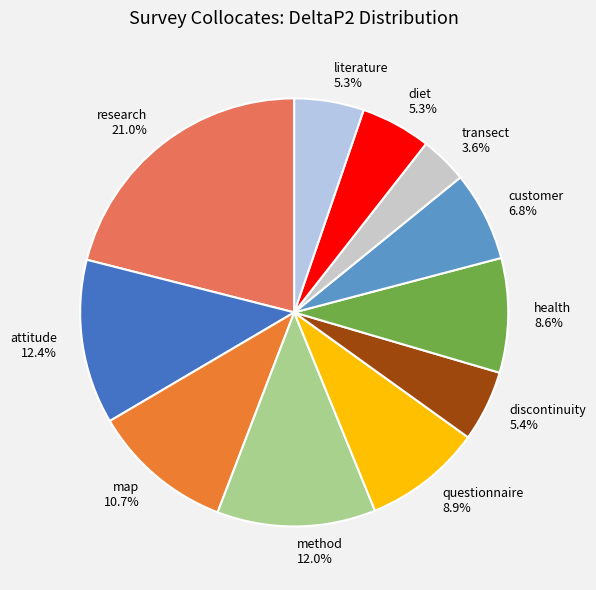

Does method represent more than half of the total?

No